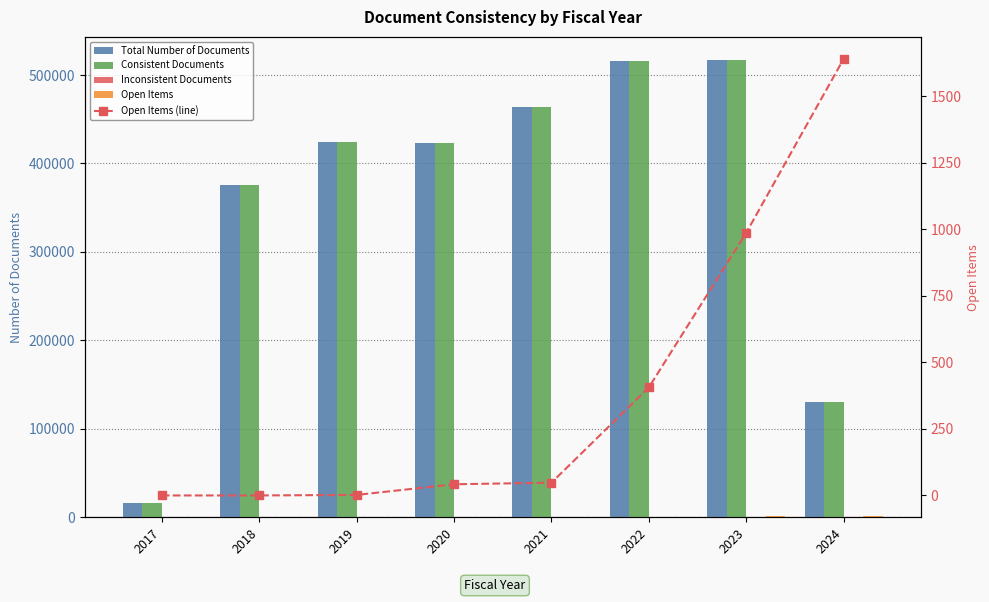

The Total Number of Documents series shows 16111 at 2017. True or false?

True